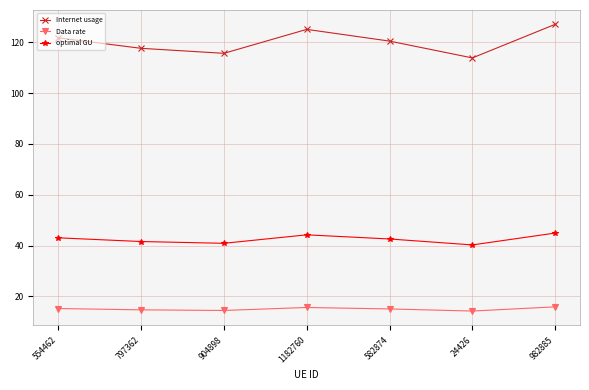

The optimal GU series shows 27.7 at 1182760. True or false?

False